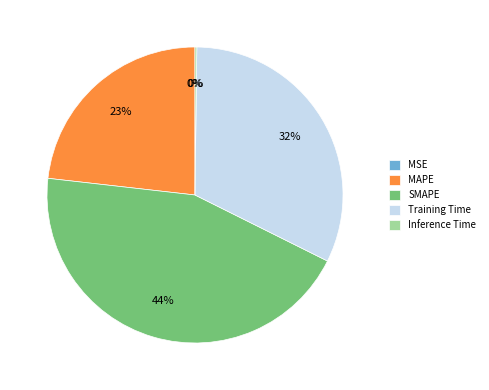

Is the sum of SMAPE and Training Time greater than half?

Yes